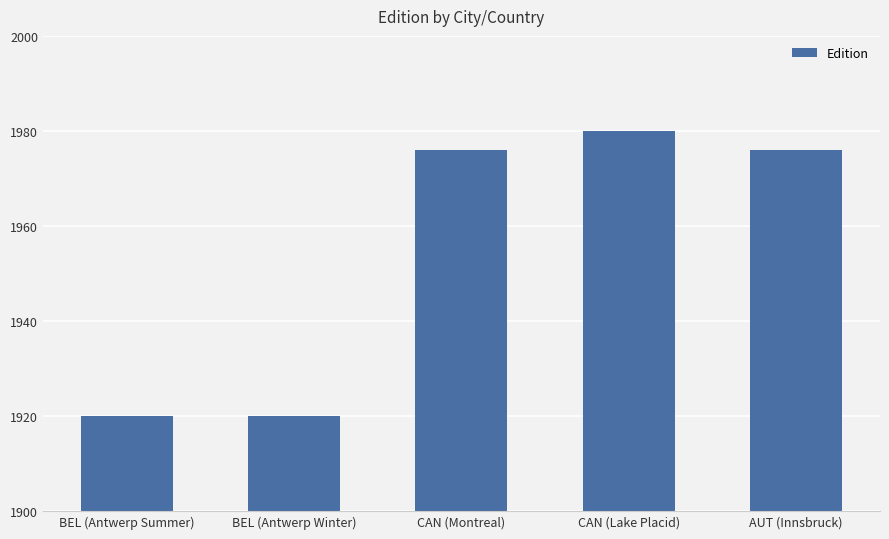

What is the ratio of the value at CAN (Lake Placid) to the value at BEL (Antwerp Summer)?

1.0